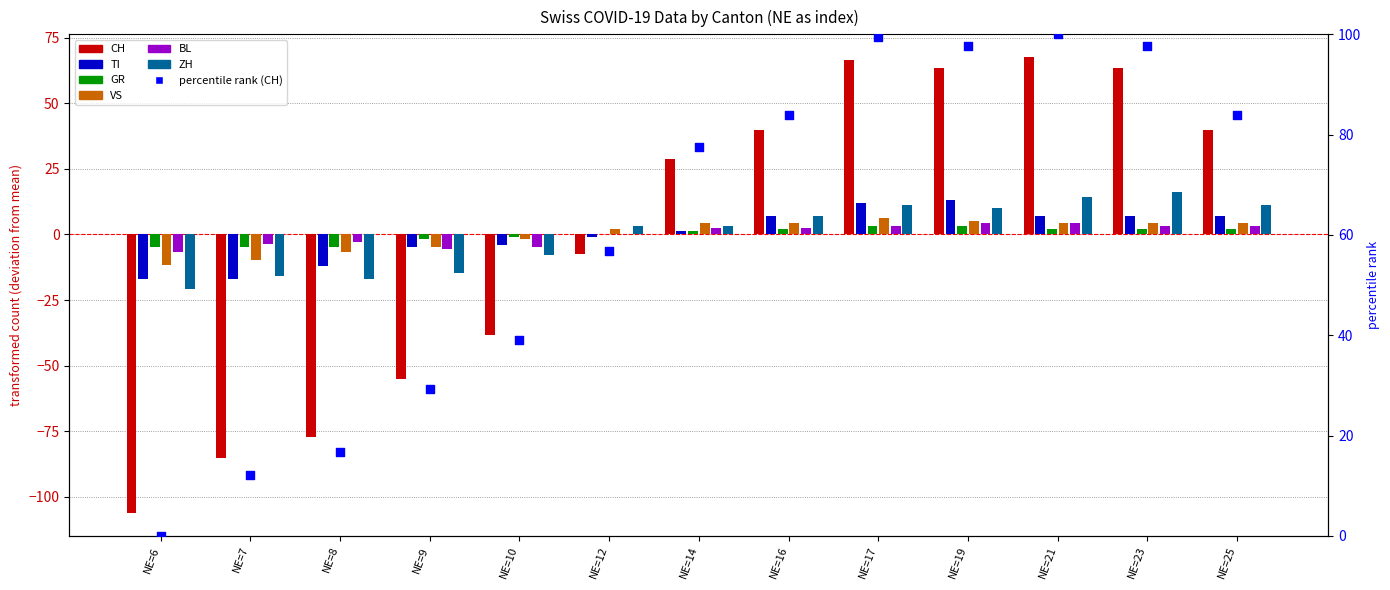

What are all the series names shown in the legend?

CH, TI, GR, VS, BL, ZH